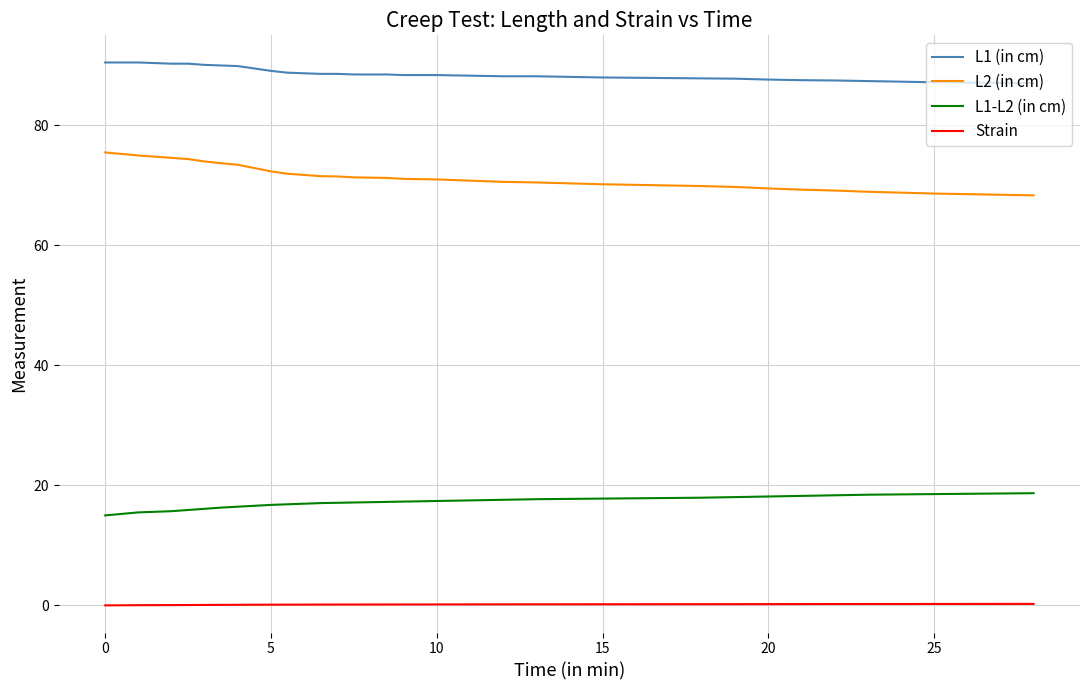

List the series in order of their overall mean, highest first.

L1 (in cm), L2 (in cm), L1-L2 (in cm), Strain